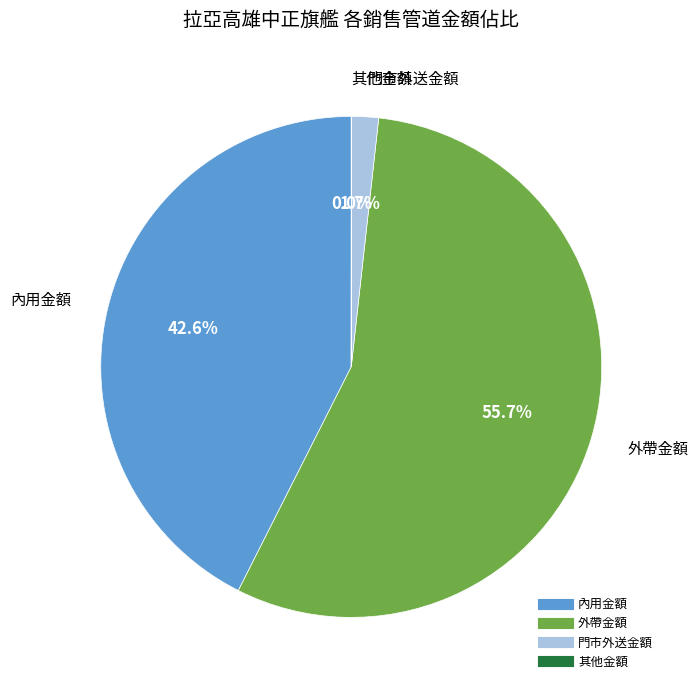

Is there a majority slice in this chart?

Yes